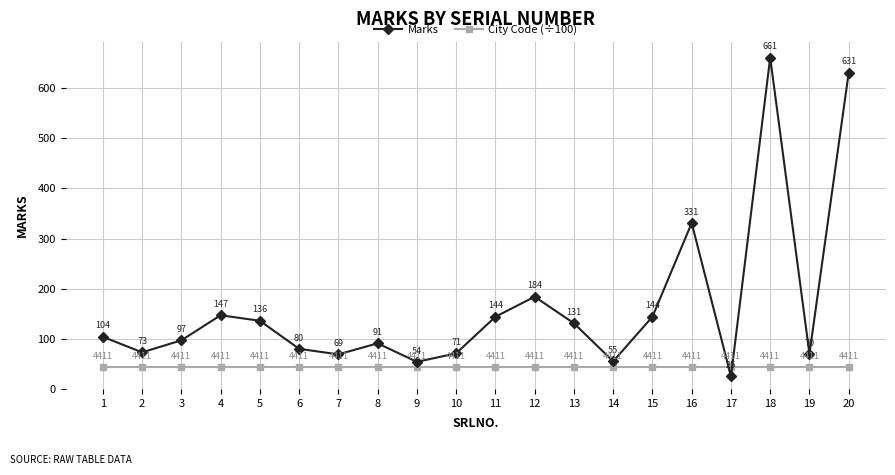

Where is Marks nearest to the value 343?

16